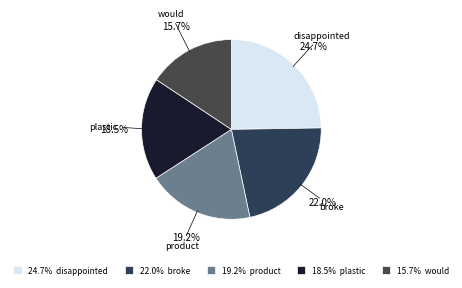

To the nearest percent, what portion does disappointed represent?

25%